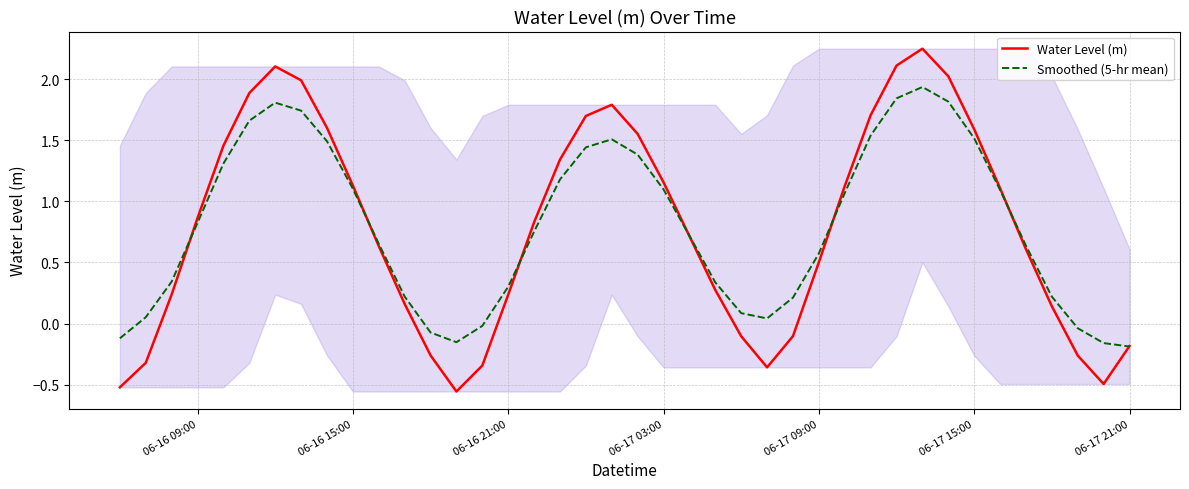

After their last crossing, which series has the higher values: Water Level (m) or Smoothed (5-hr mean)?

Water Level (m)